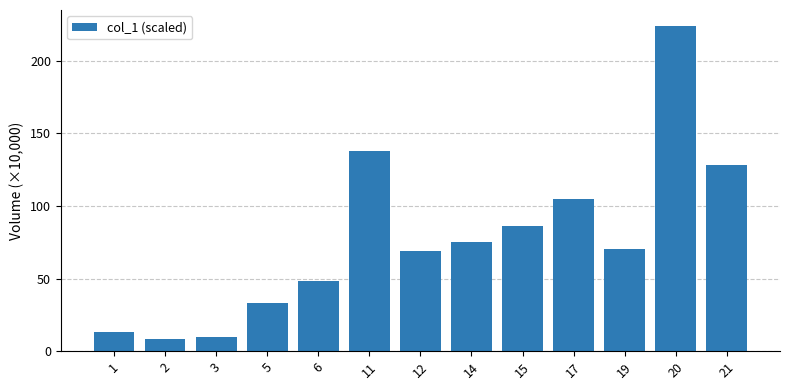

Which category has the highest value across all series?

20